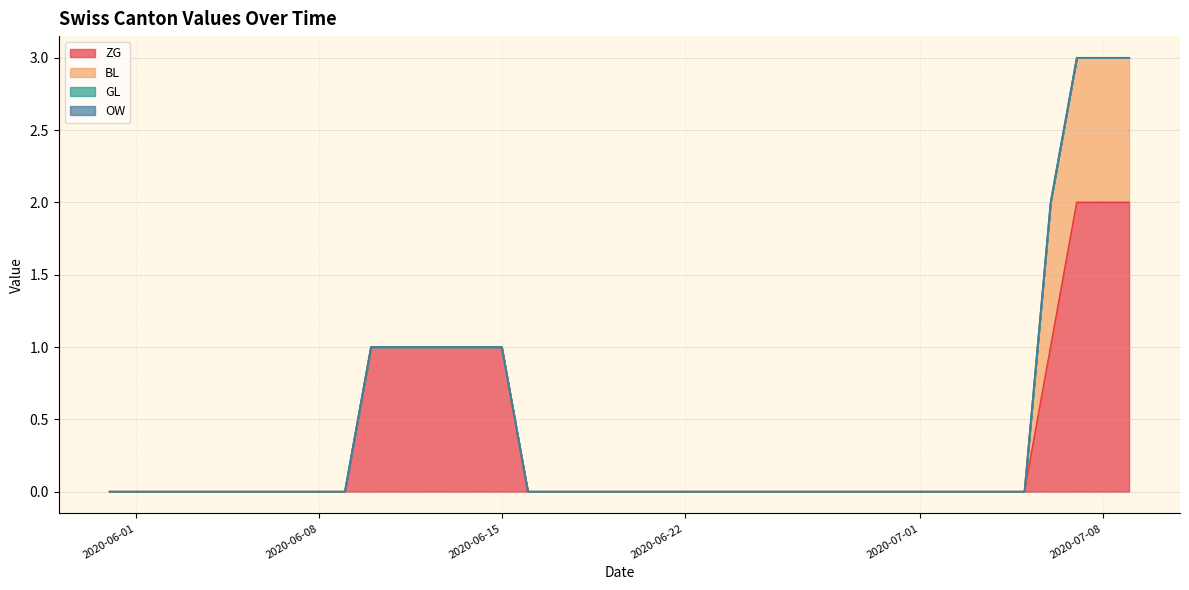

The BL series shows 0 at 2020-06-30. True or false?

False